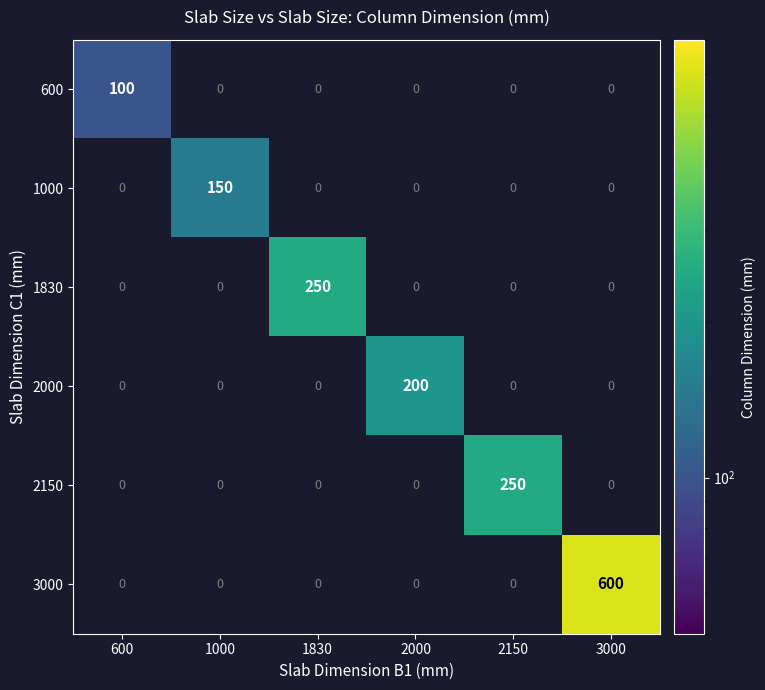

True or false: 2000 has a value of 200 at 2000.

True